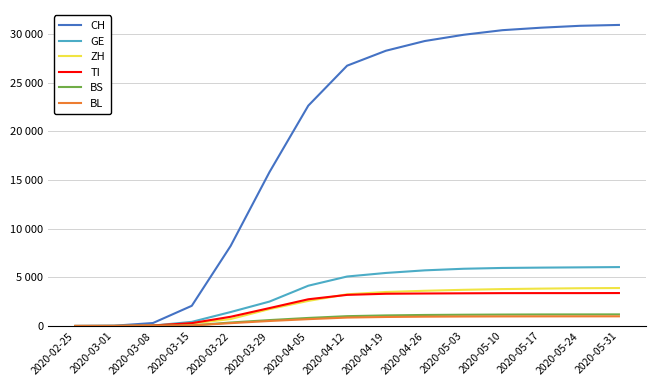

What are all the series names shown in the legend?

CH, GE, ZH, TI, BS, BL